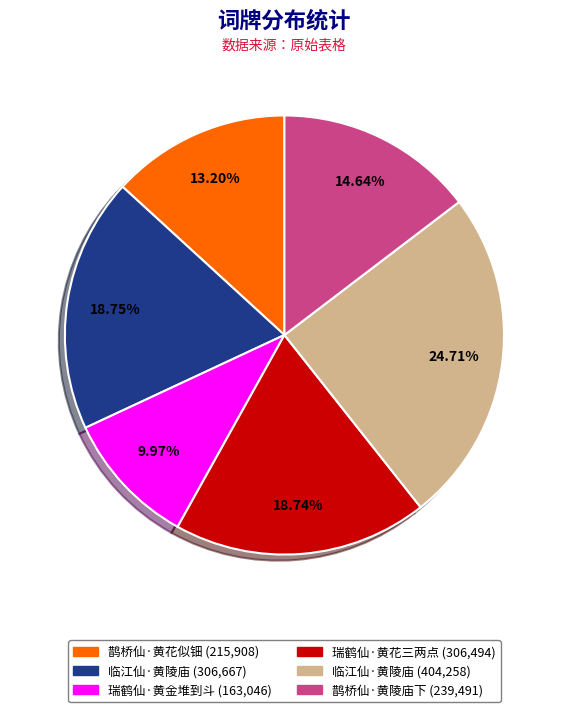

How many slices are in this pie chart?

6